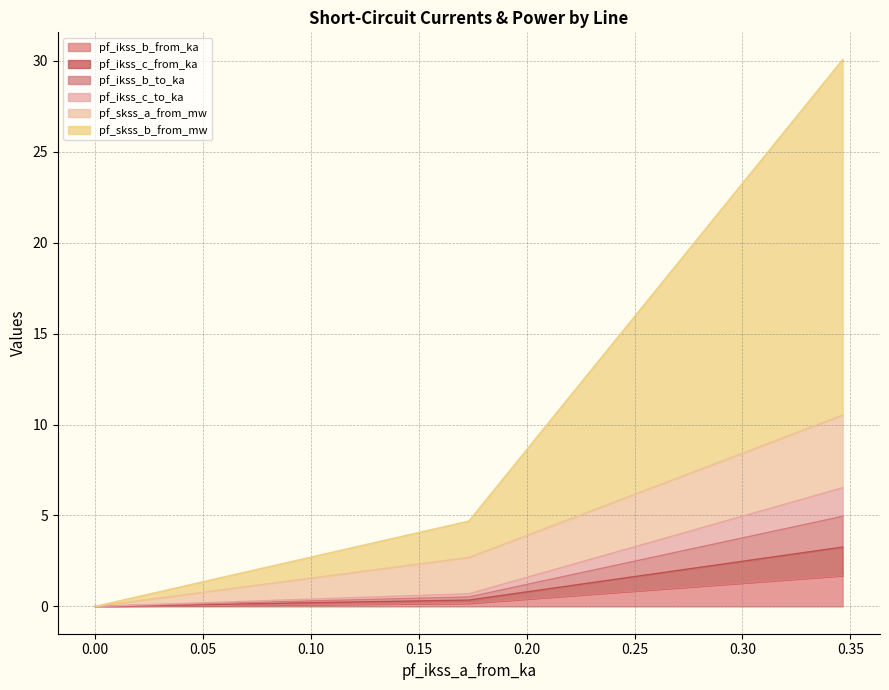

Does the chart display data point markers on the line(s)?

No